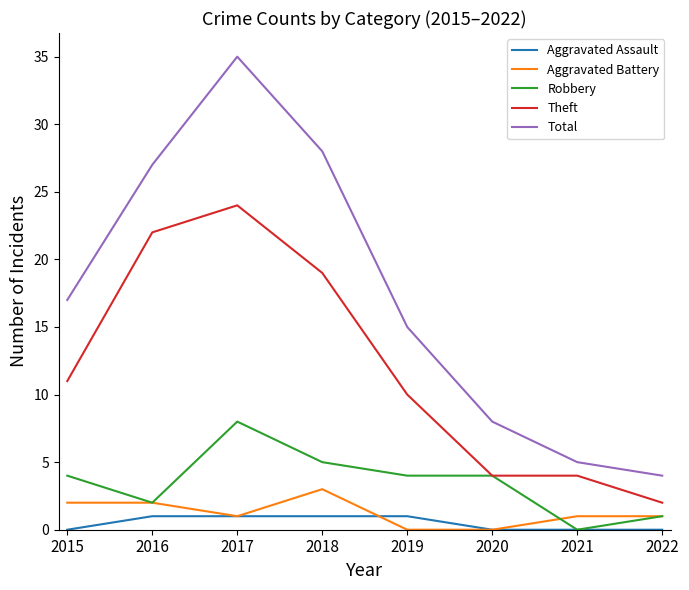

Which series changed the most between 2017 and 2018?

Total